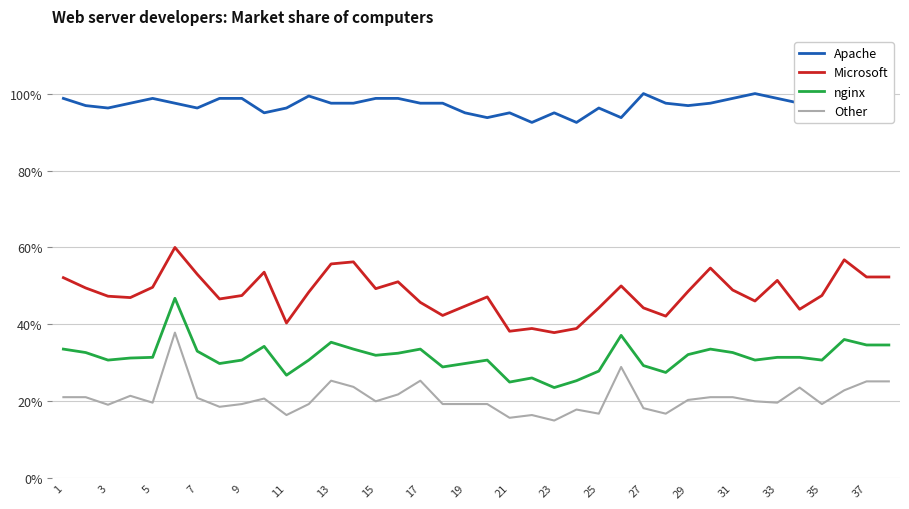

Which series has the largest range (max minus min)?

nginx